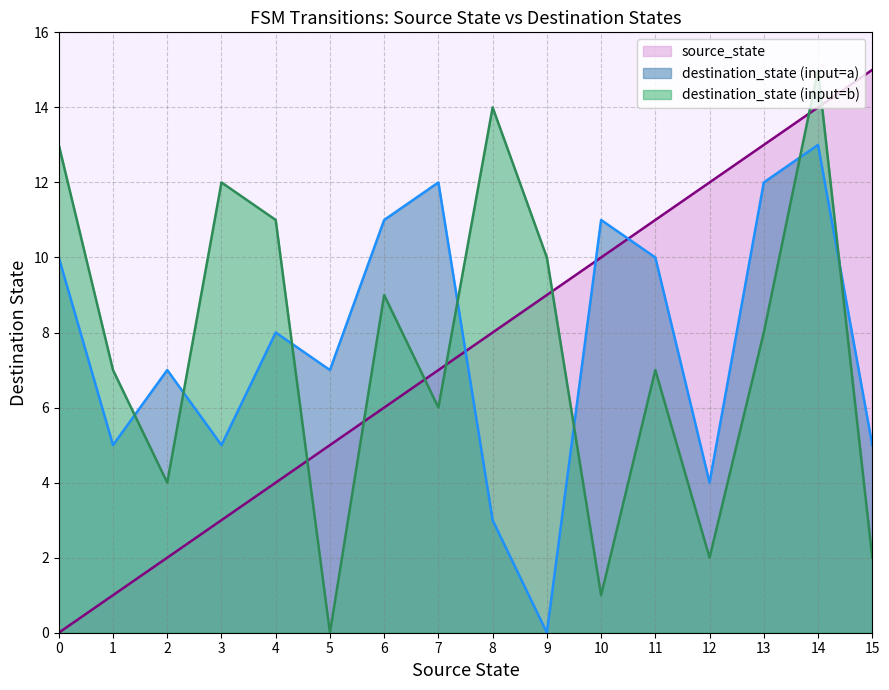

What is the highest value of the source_state series?

15